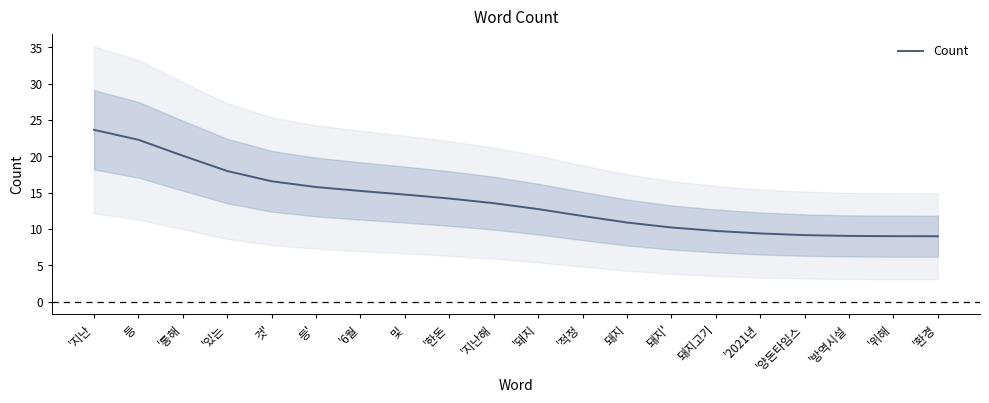

What is the label of the 18th point from the right?

'통해